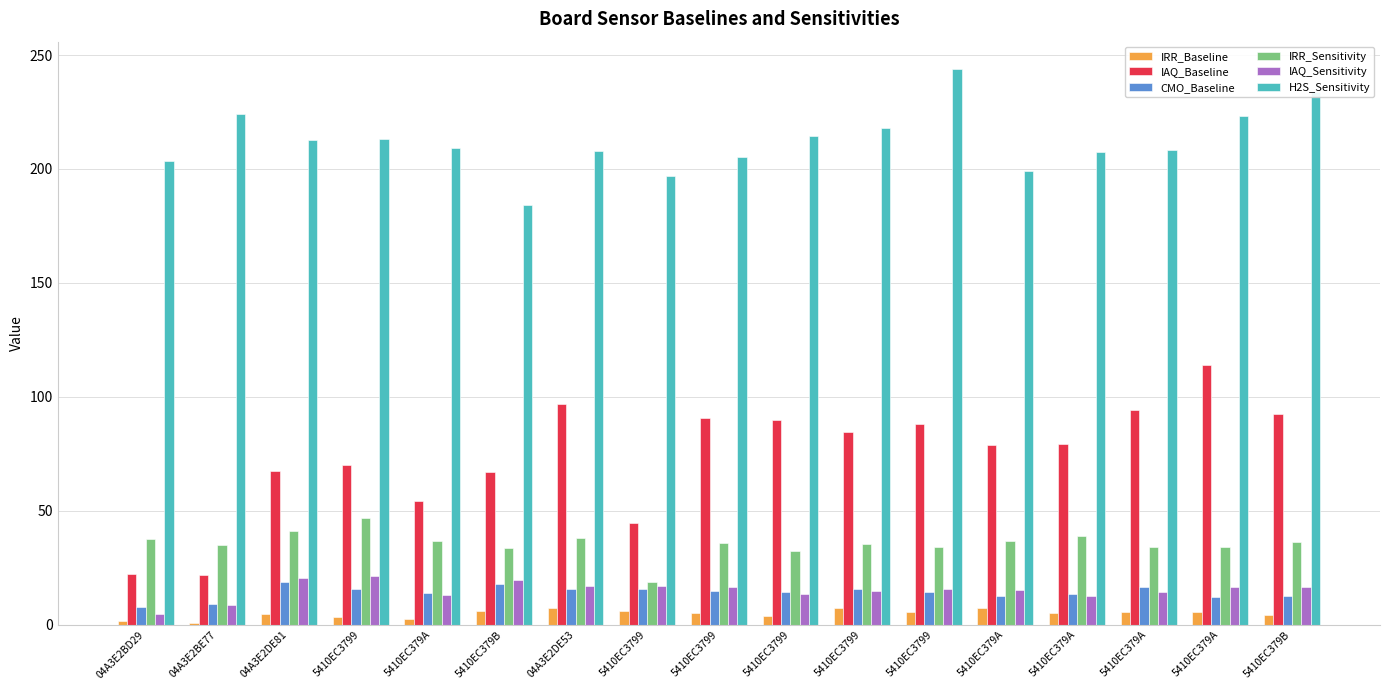

Does the chart contain stacked bars?

No